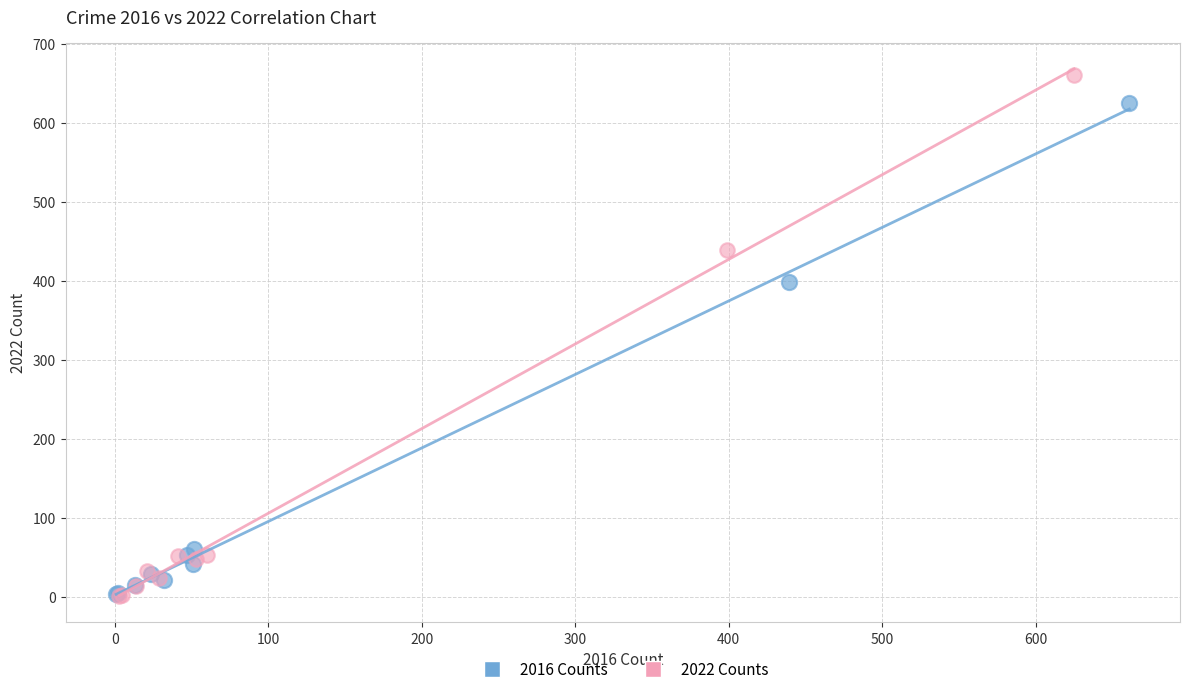

Which series has the largest Y range (max minus min)?

2022 Counts